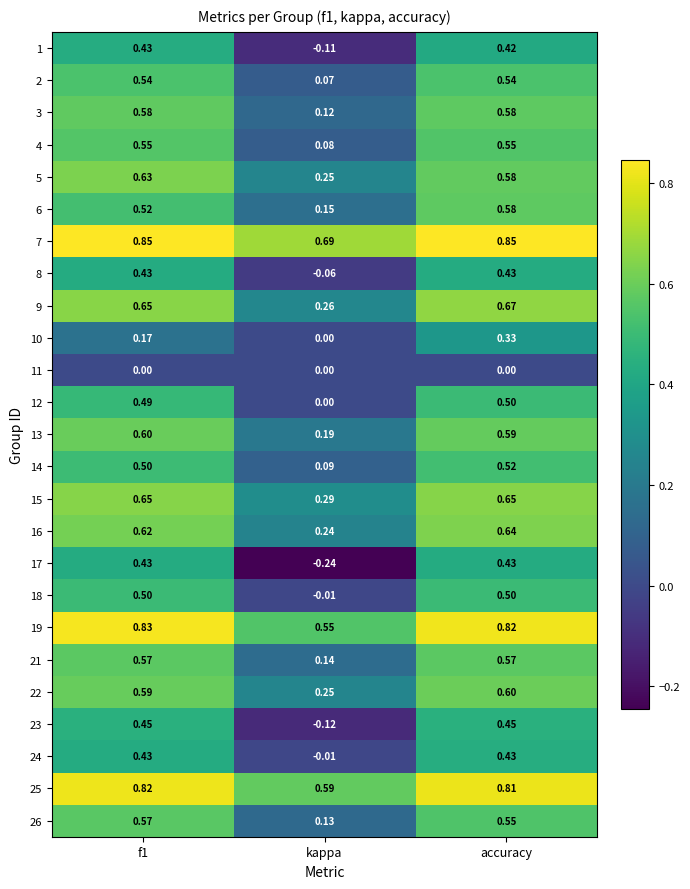

What is the total value across all series at accuracy?

13.6